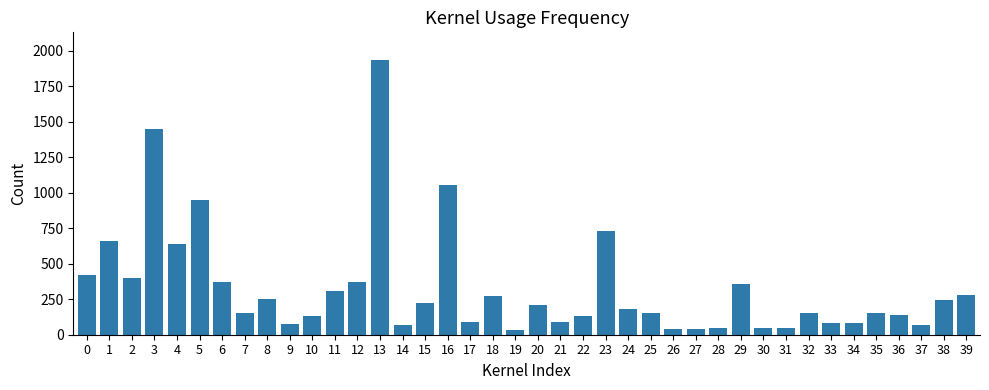

What is the maximum value shown in the chart?

1936